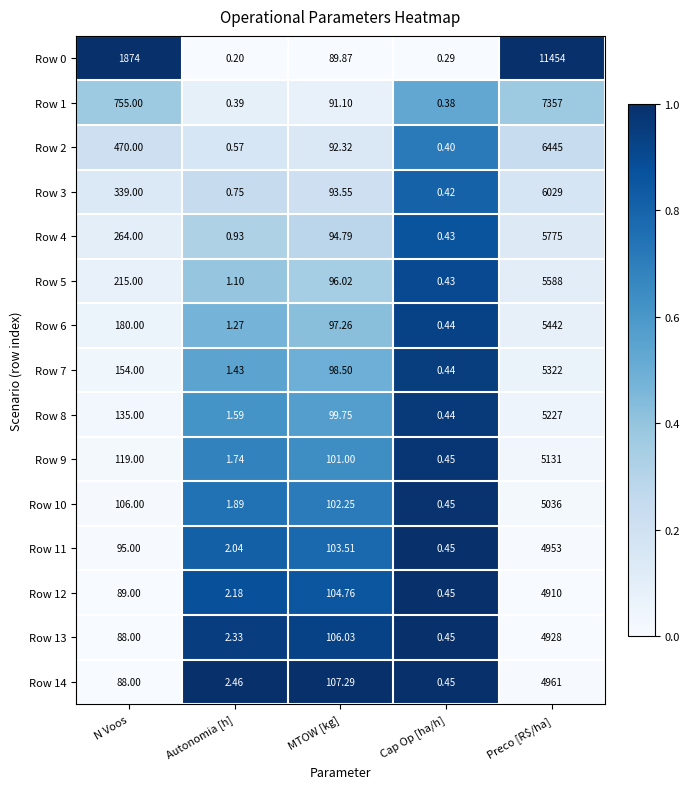

What is the difference between the highest and lowest values at N Voos?

1786.0